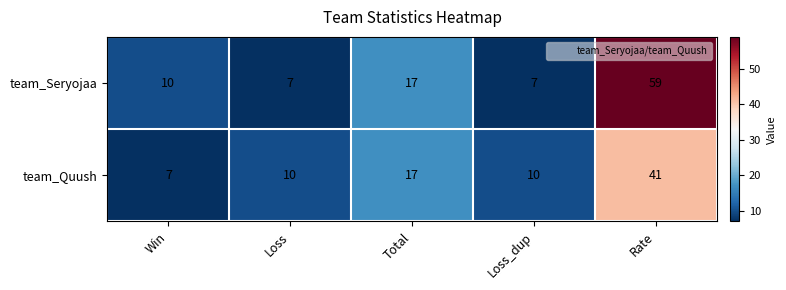

Is it true that team_Quush equals 16 at Loss_dup?

False